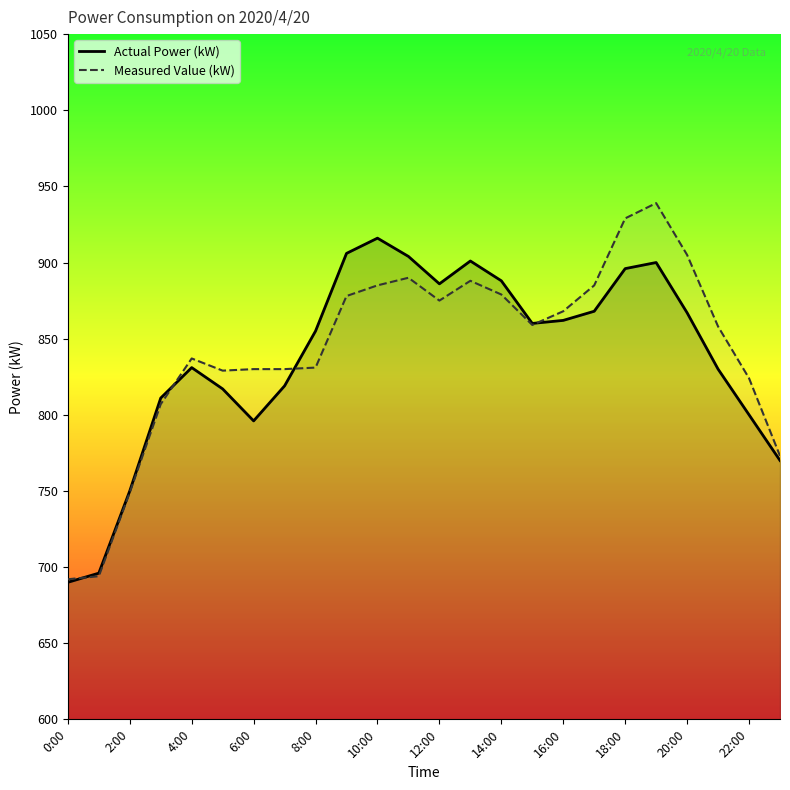

The value of Measured Value (kW) at 13 is 1426. True or false?

False